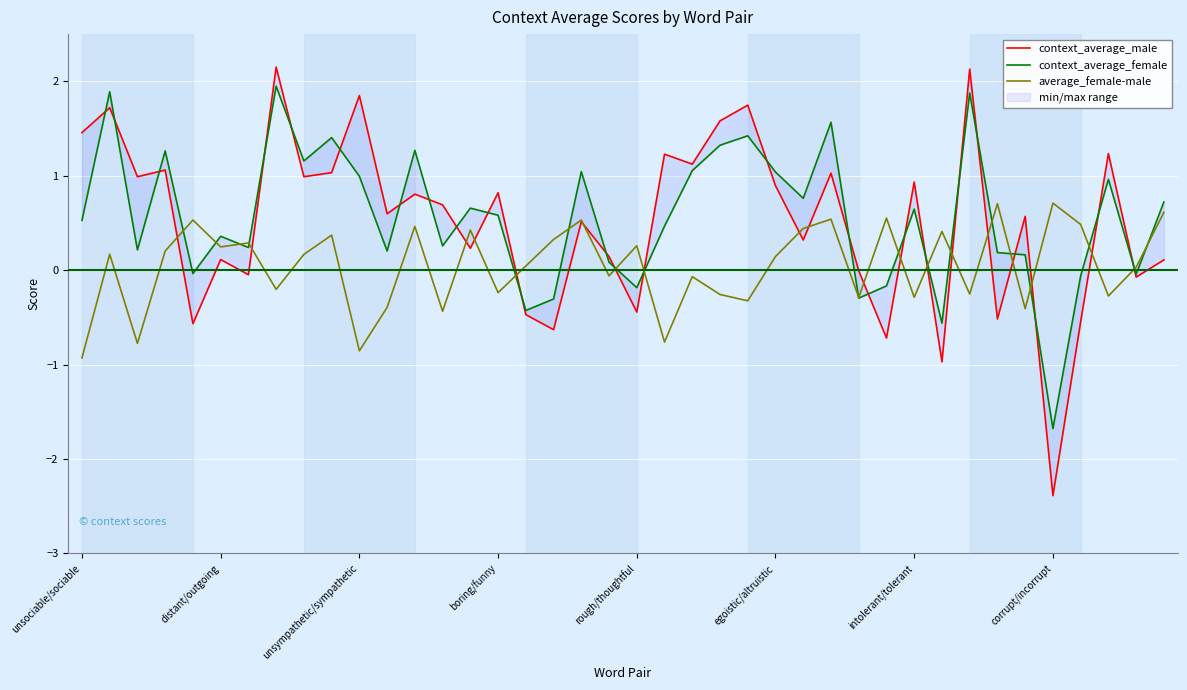

What is the lowest value of the average_female-male series?

-0.9